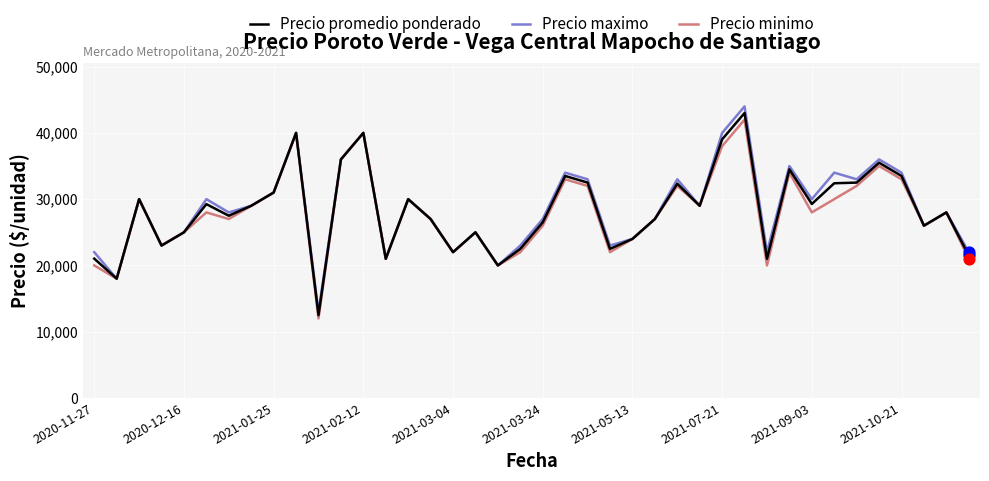

What is the minimum value for Precio maximo?

13000